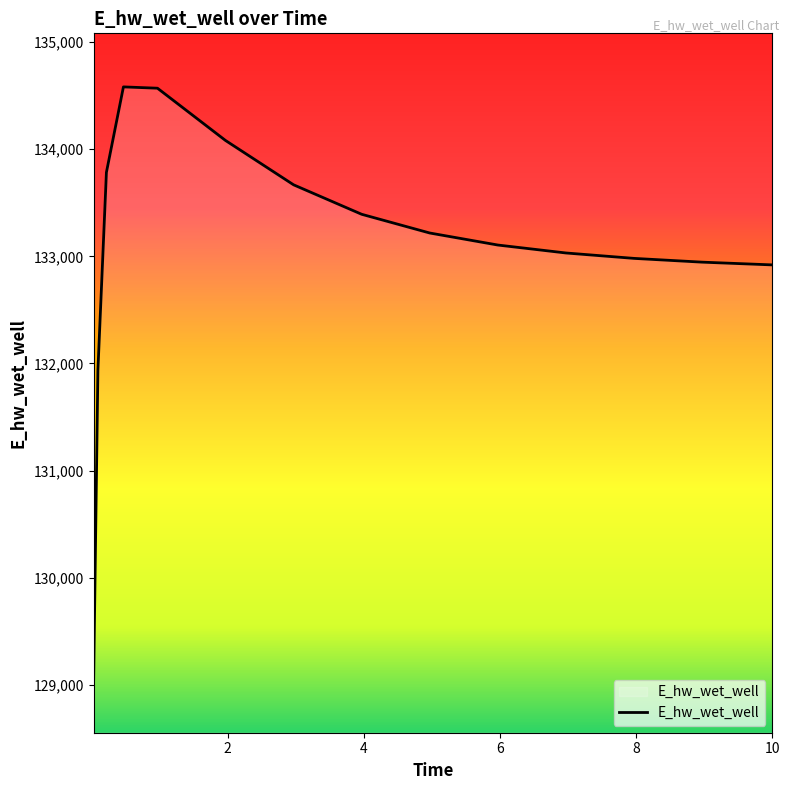

What is the average value?

133079.6